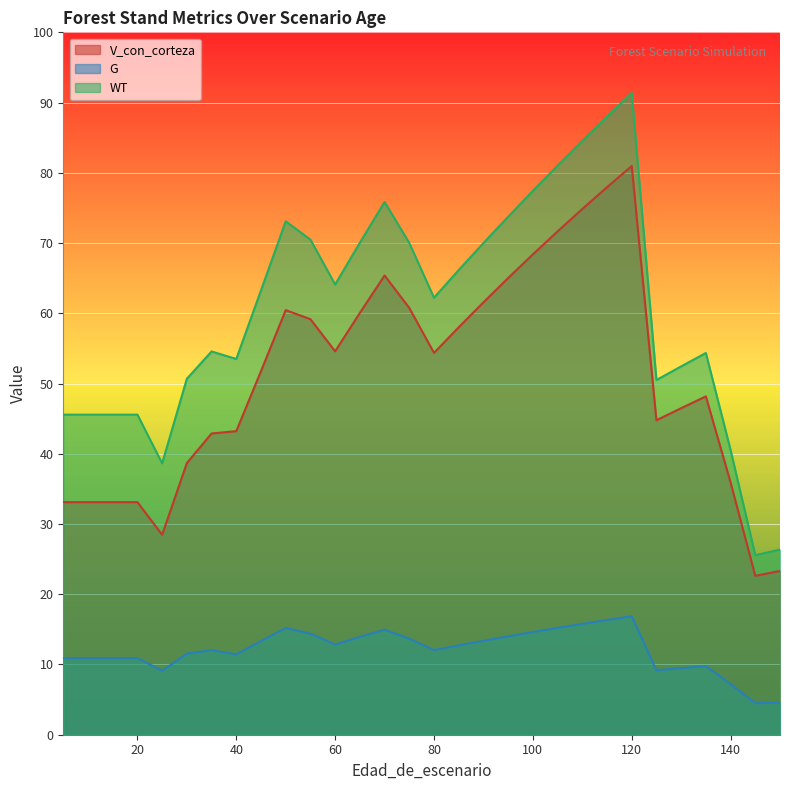

Does the chart display data point markers on the line(s)?

No